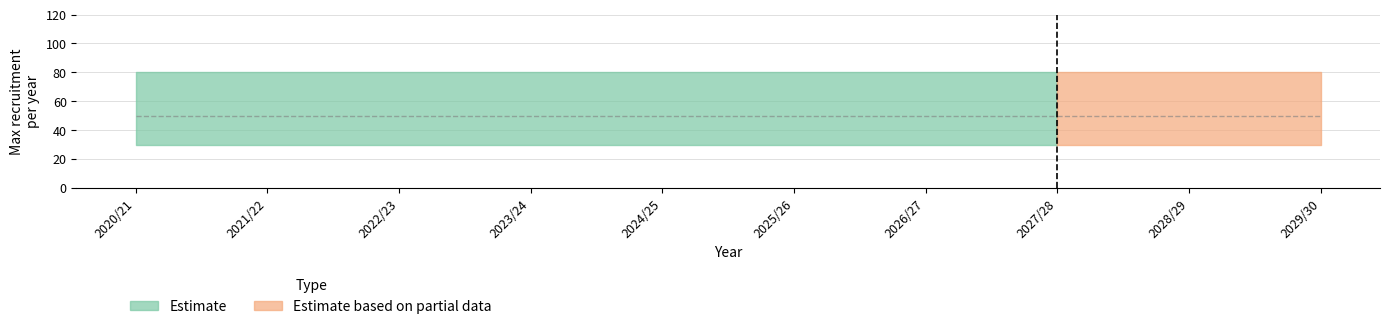

True or false: Lower has more than 2 points higher than both neighbors.

False